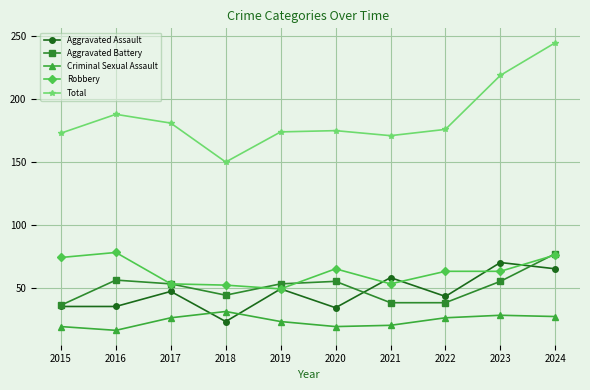

What value does the Aggravated Battery series have at 2023?

55